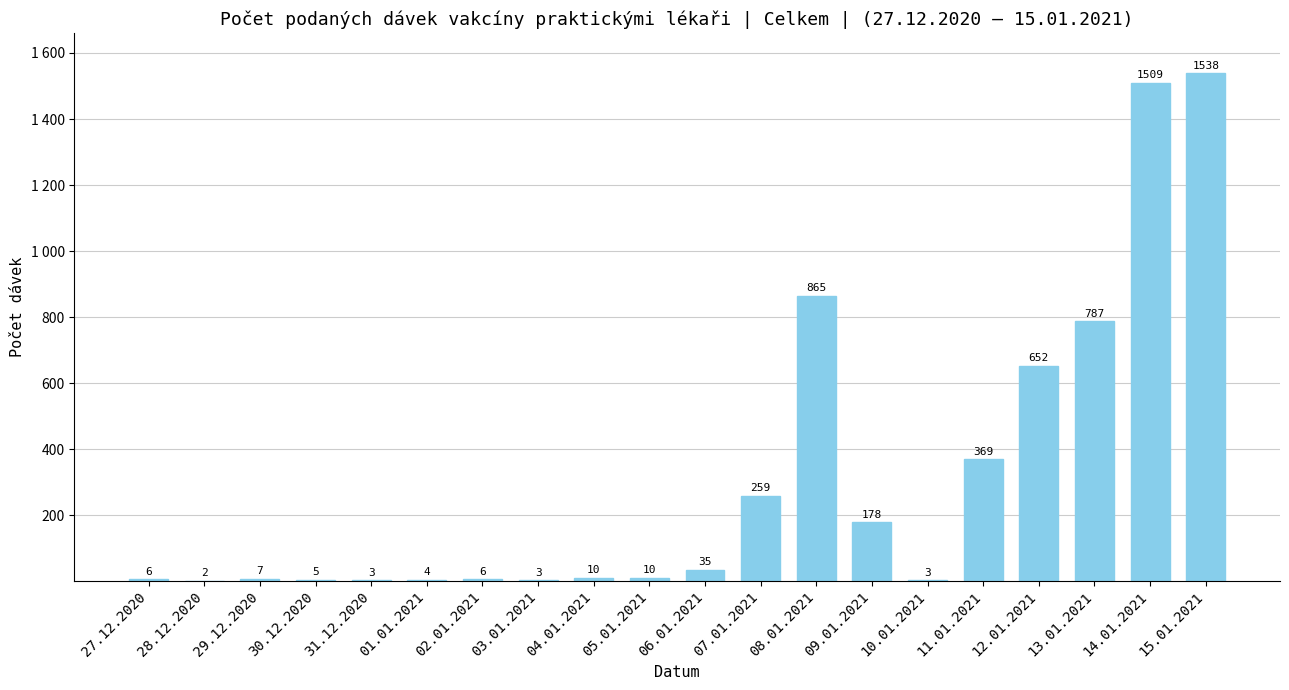

List the labels in order of value, smallest first.

28.12.2020, 31.12.2020, 03.01.2021, 10.01.2021, 01.01.2021, 30.12.2020, 27.12.2020, 02.01.2021, 29.12.2020, 04.01.2021, 05.01.2021, 06.01.2021, 09.01.2021, 07.01.2021, 11.01.2021, 12.01.2021, 13.01.2021, 08.01.2021, 14.01.2021, 15.01.2021